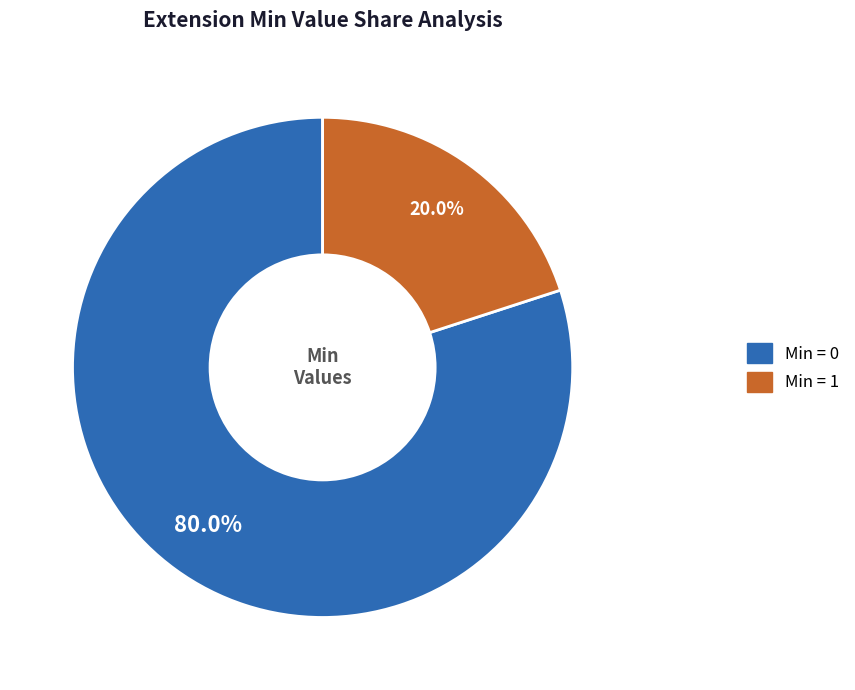

Is there a majority slice in this chart?

Yes